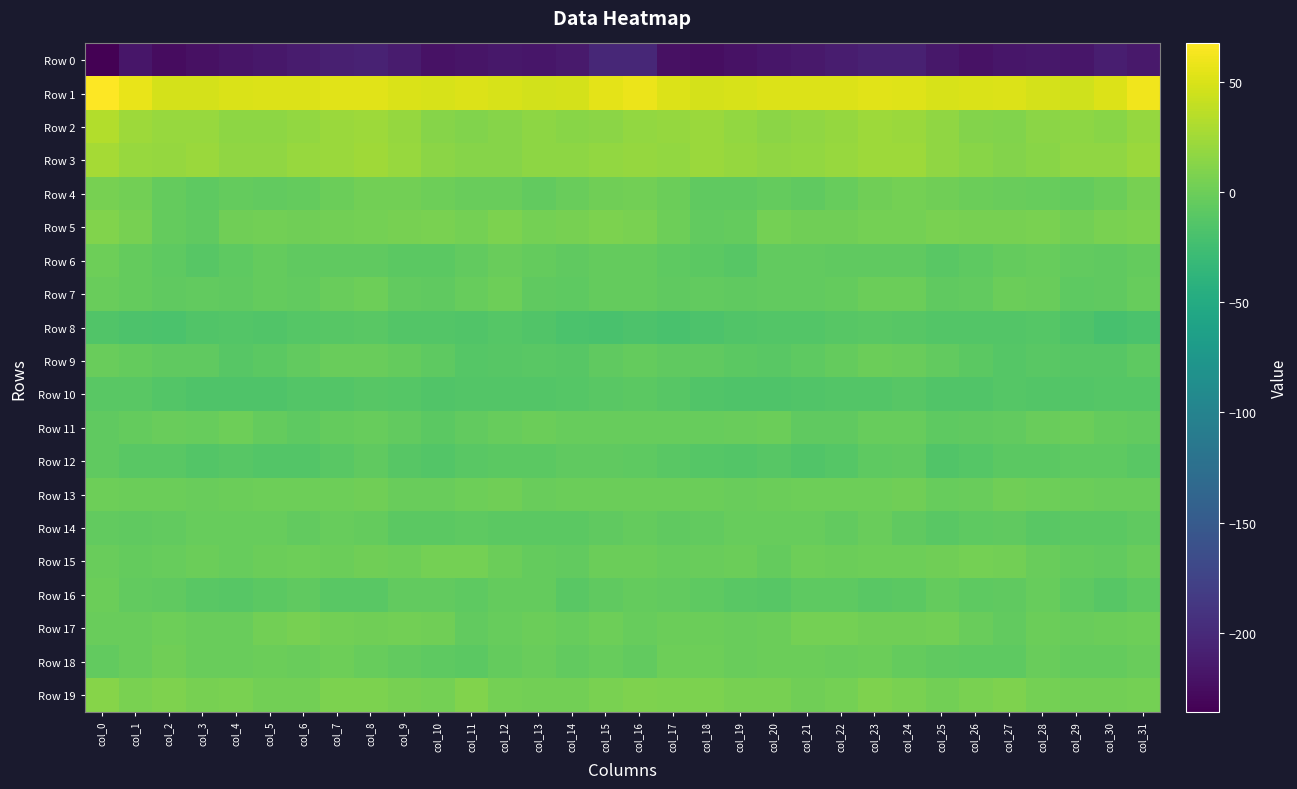

What is the minimum value shown in the chart?

-235.8